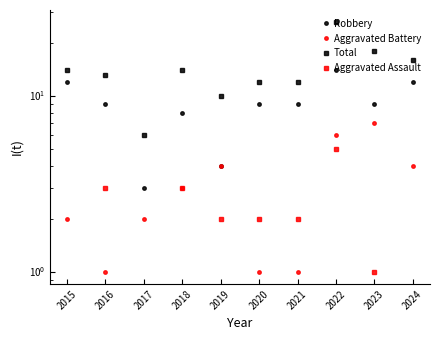

True or false: Total has a value of 12 at 2021.

True